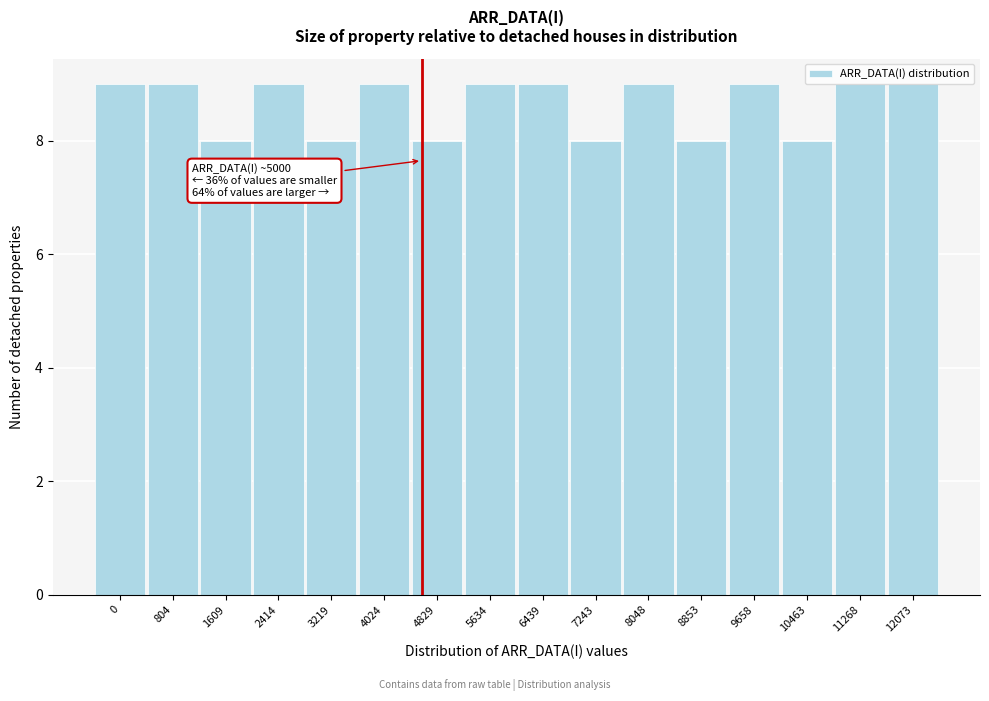

Reading right to left, transcribe all the data shown in this chart.

12073=9	11268=9	10463=8	9658=9	8853=8	8048=9	7243=8	6439=9	5634=9	4829=8	4024=9	3219=8	2414=9	1609=8	804=9	0=9